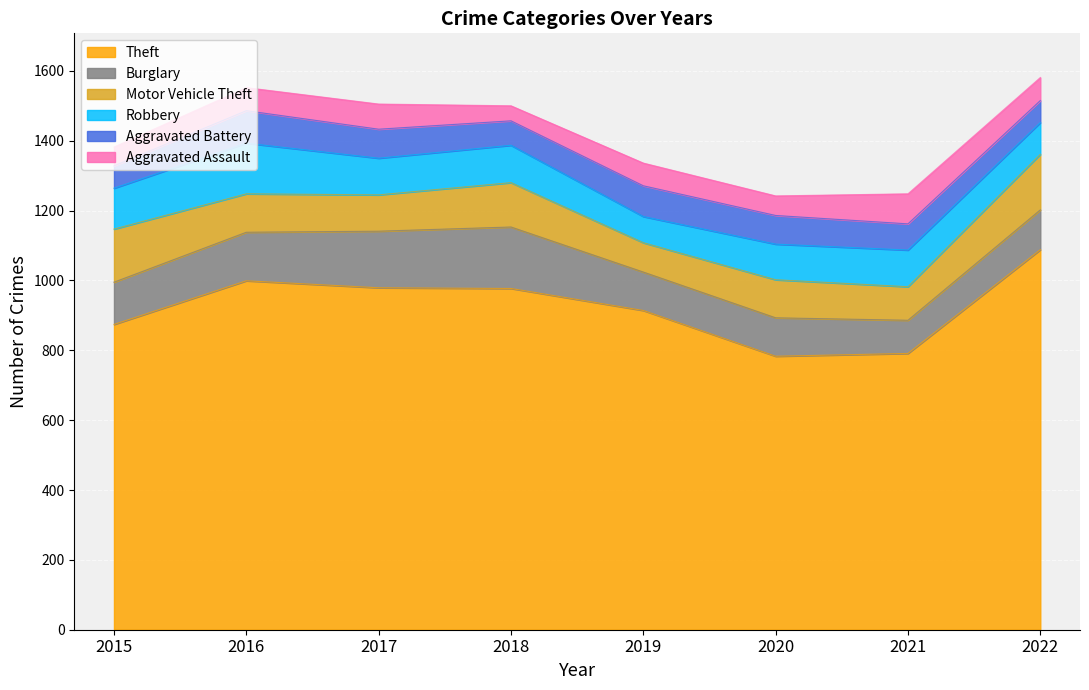

Where does the Aggravated Assault series first go above 66?

2017